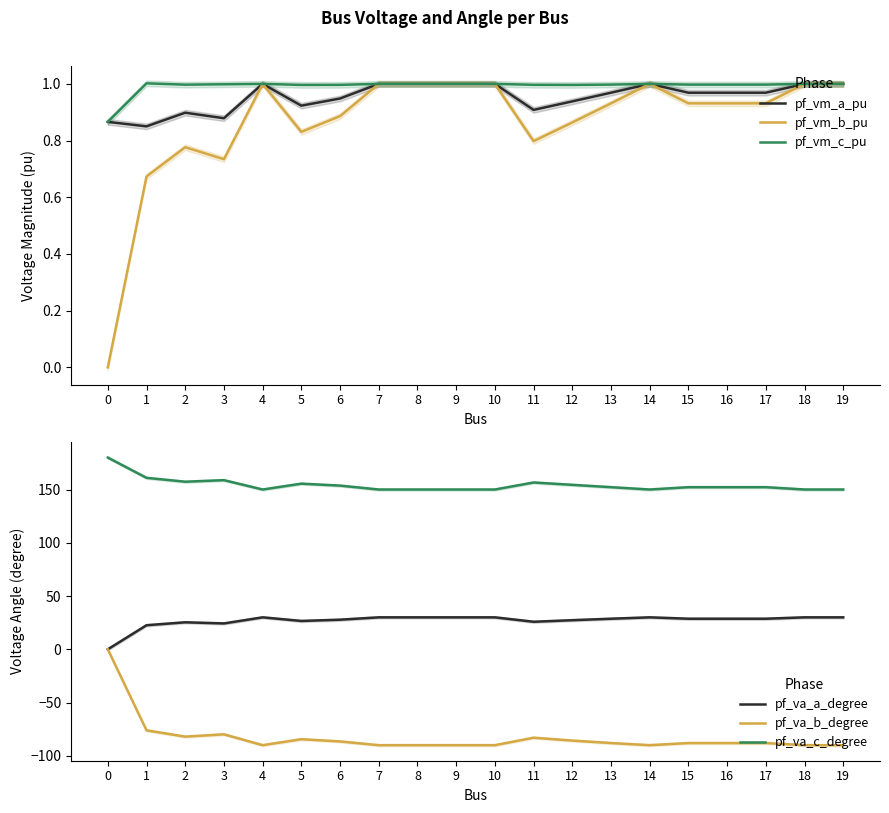

Which series has the largest total across all categories?

pf_va_c_degree